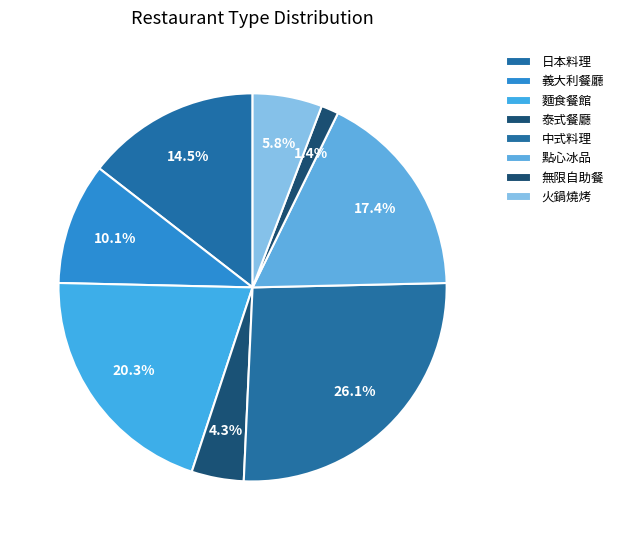

What percentage is the 泰式餐廳 slice, to the nearest percent?

4%